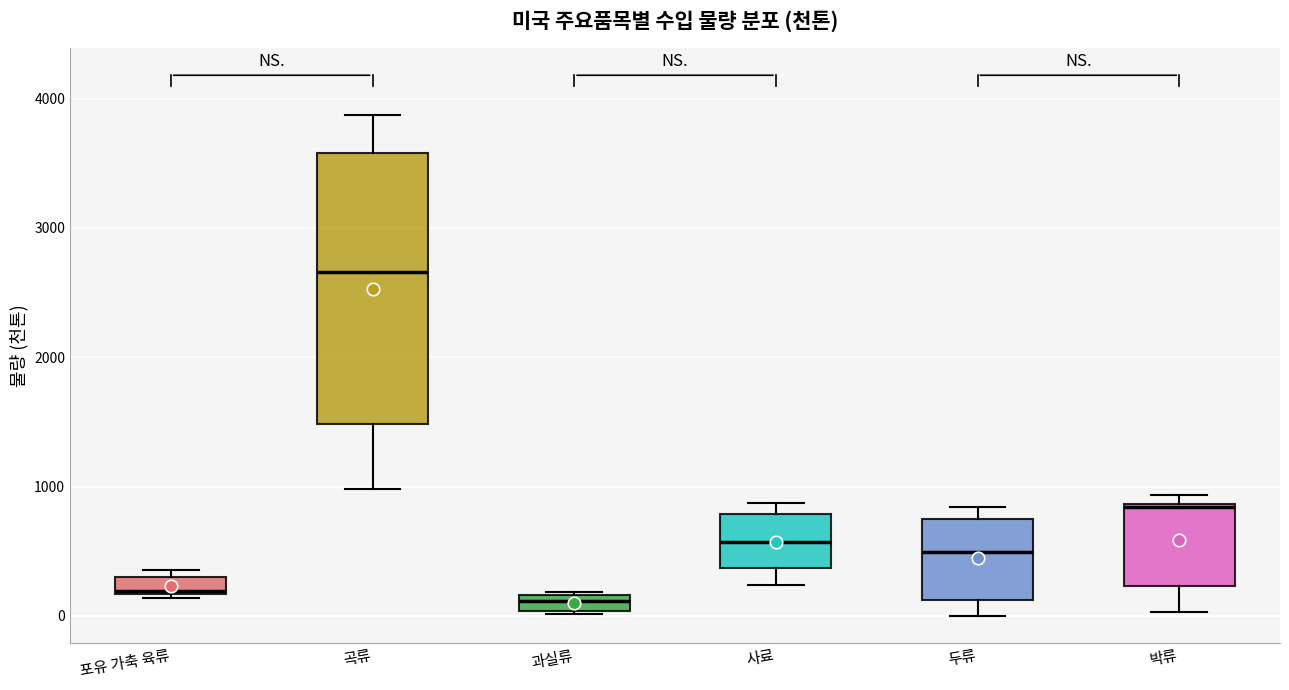

Where is the lower edge of the box for 포유 가축 육류 on the y-axis? The values are not printed on the chart, so give them approximately, as read against the axis.

200